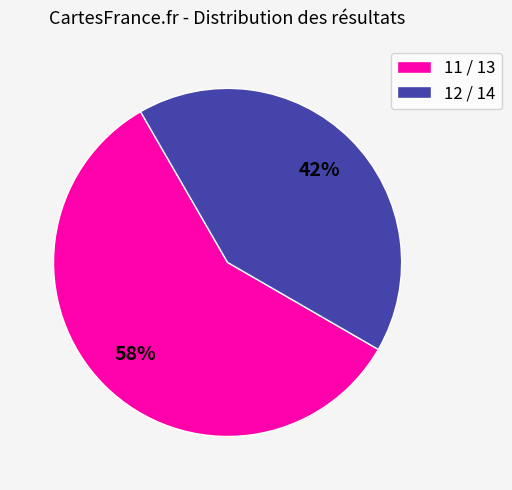

Approximately how many times larger is the value at 12 / 14 compared to 11 / 13?

0.7